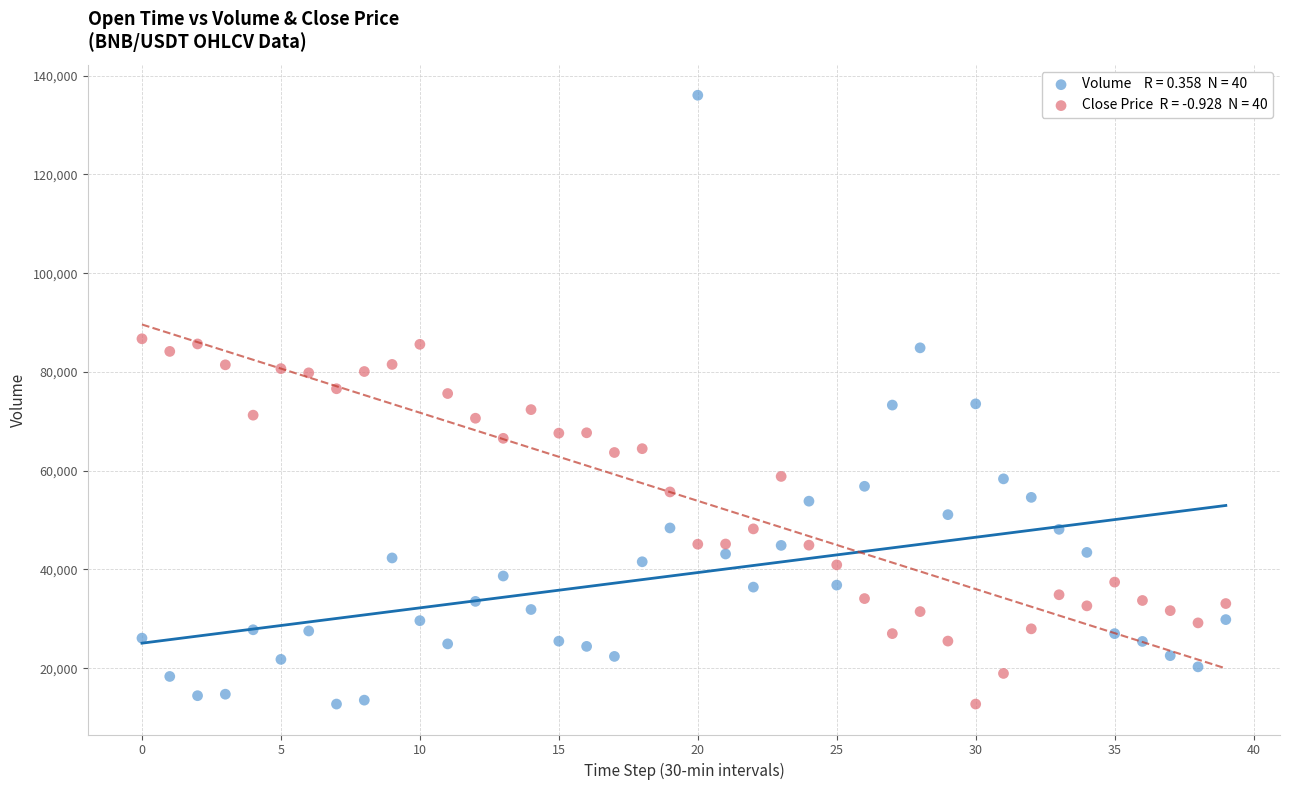

Across all data points, what is the range of Y values (max minus min)?

123289.7